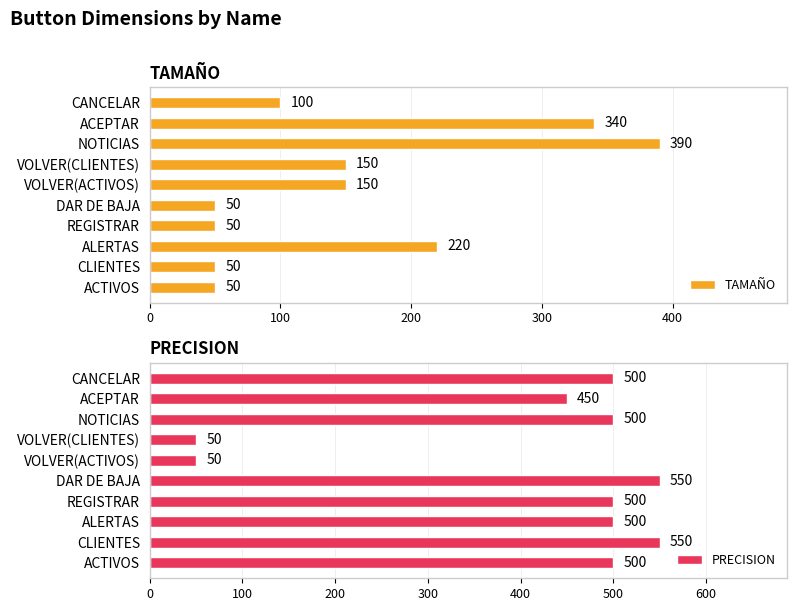

What is the lowest value of the PRECISION series?

50